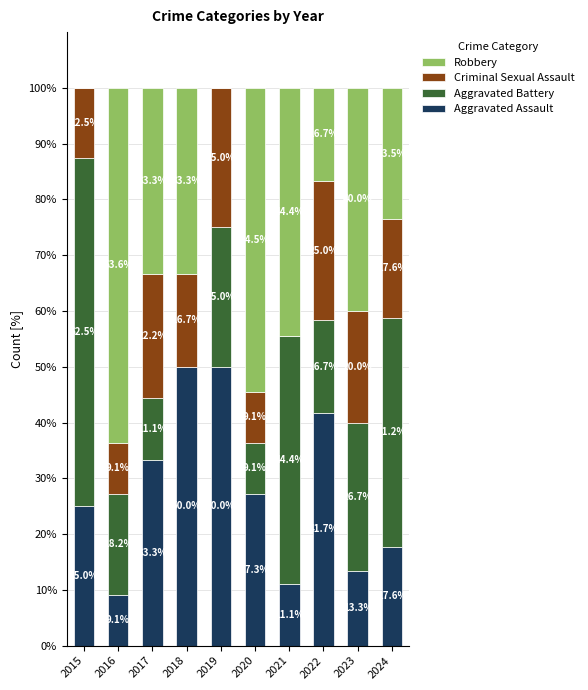

Is it true that Aggravated Assault equals 50.0 at 2019?

True